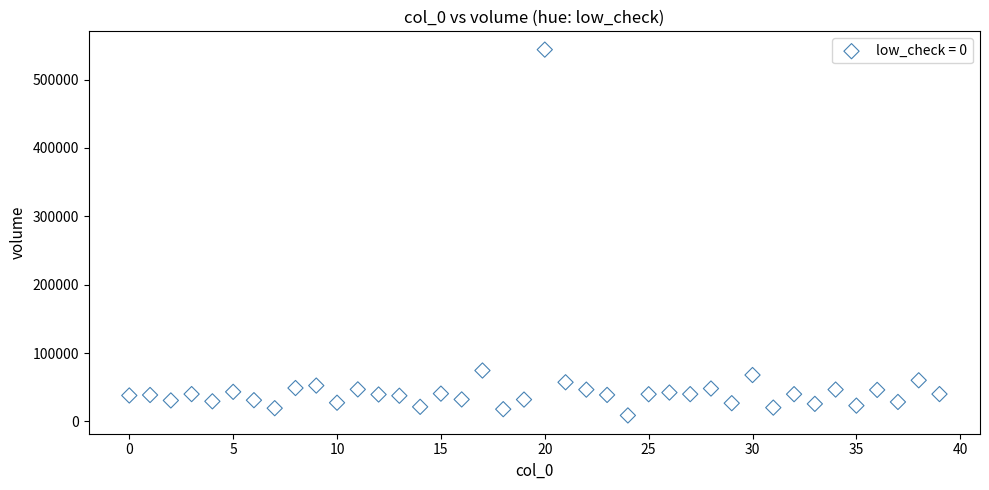

What is the range of Y values (max minus min)?

534895.0